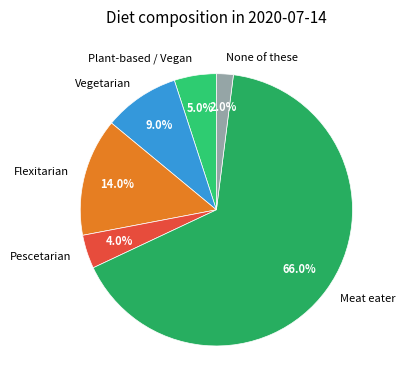

What percentage is the Vegetarian slice, to the nearest percent?

9%